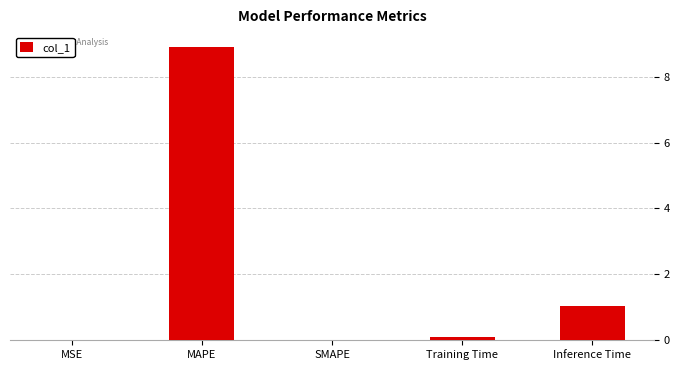

Which category has the highest value across all series?

MAPE